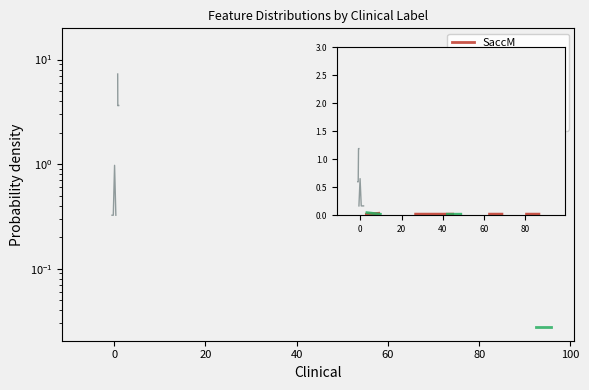

Is the value of ProteinPropens at 12 greater than the value of Positionaccept at 9?

No